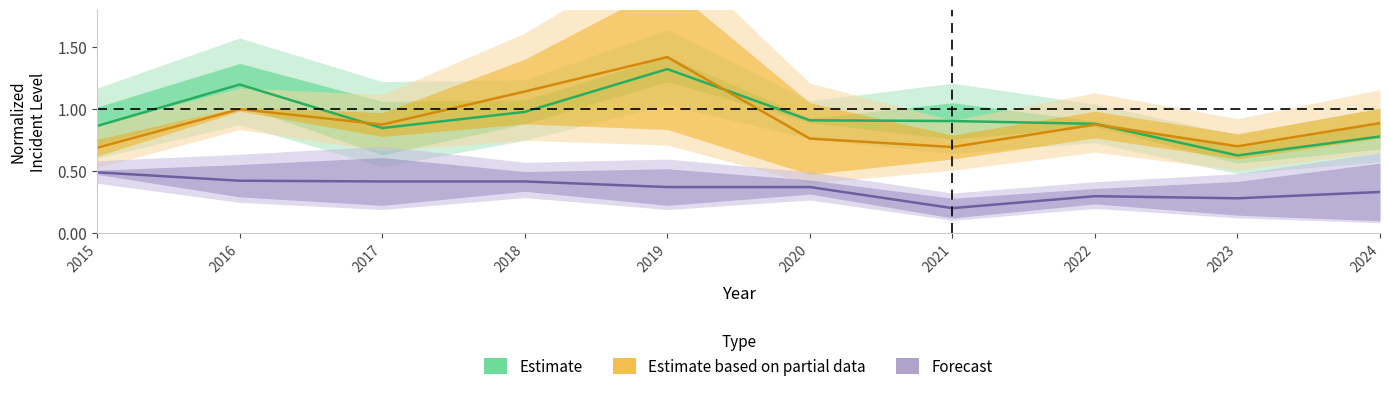

What is the greatest value displayed?

1.4